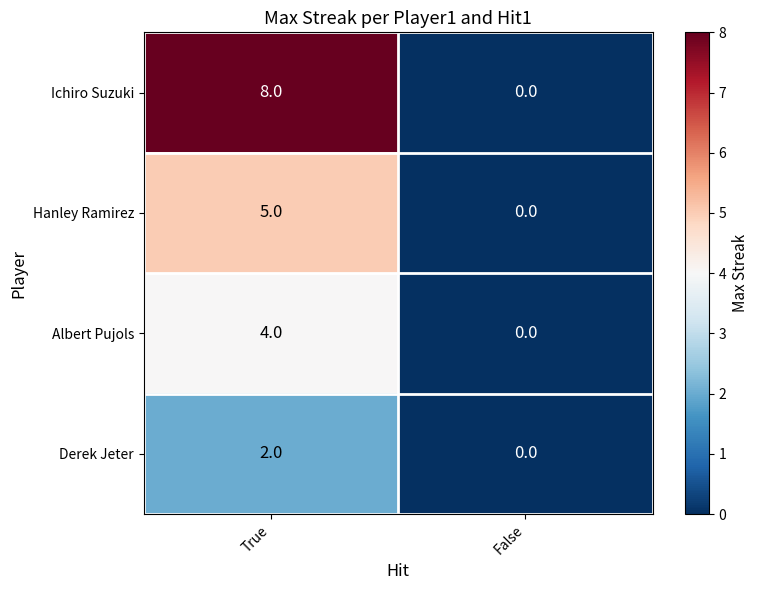

Rank the series by their average value, from highest to lowest.

Ichiro Suzuki, Hanley Ramirez, Albert Pujols, Derek Jeter